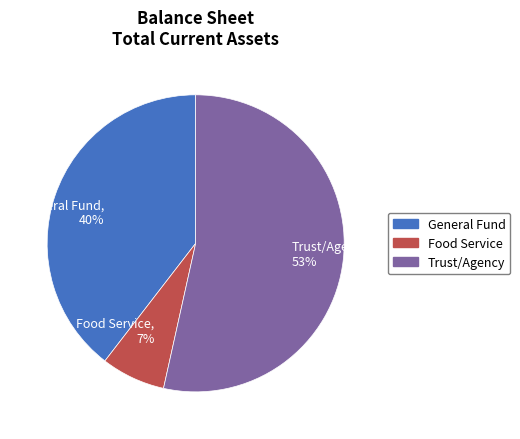

Between Food Service, 7% and General Fund, 40%, which is larger?

General Fund, 40%